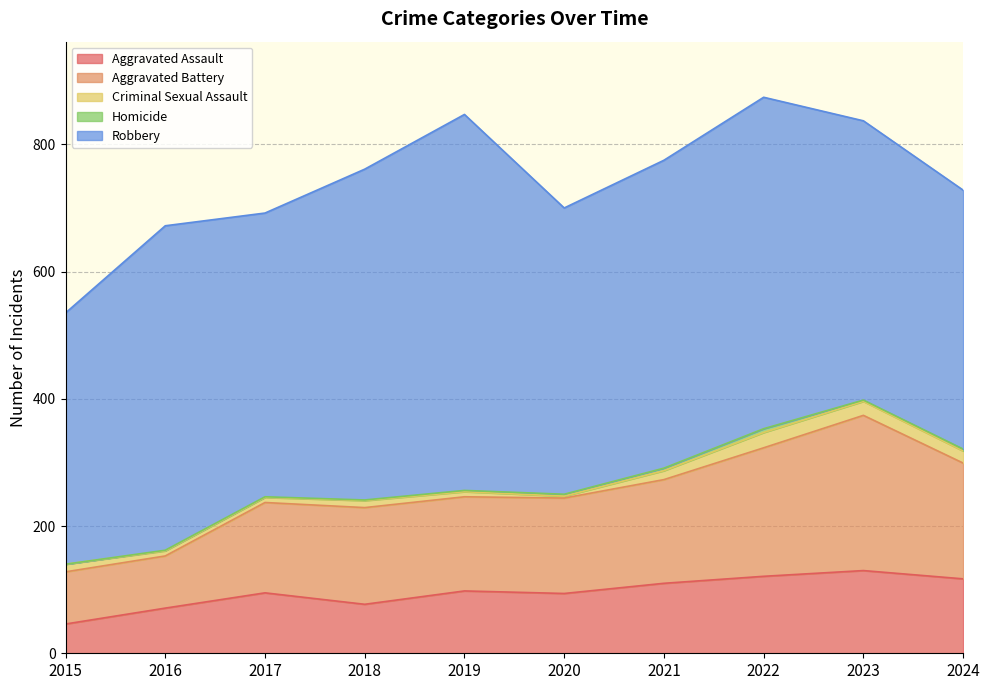

How many series are shown in this chart?

5